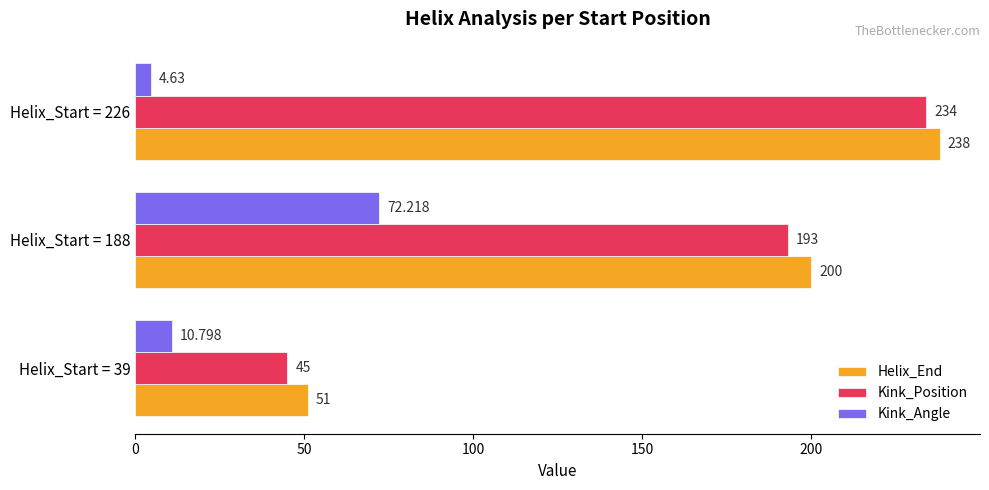

What is the difference between the second highest and minimum values in the Kink_Position series?

148.0